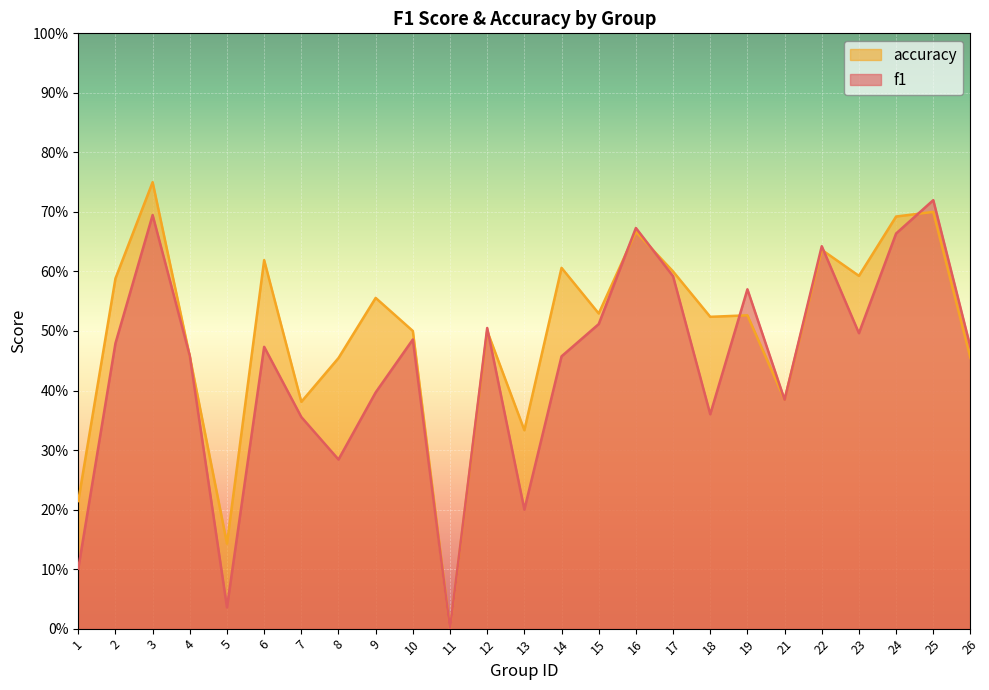

At which label does f1 reach its peak?

25